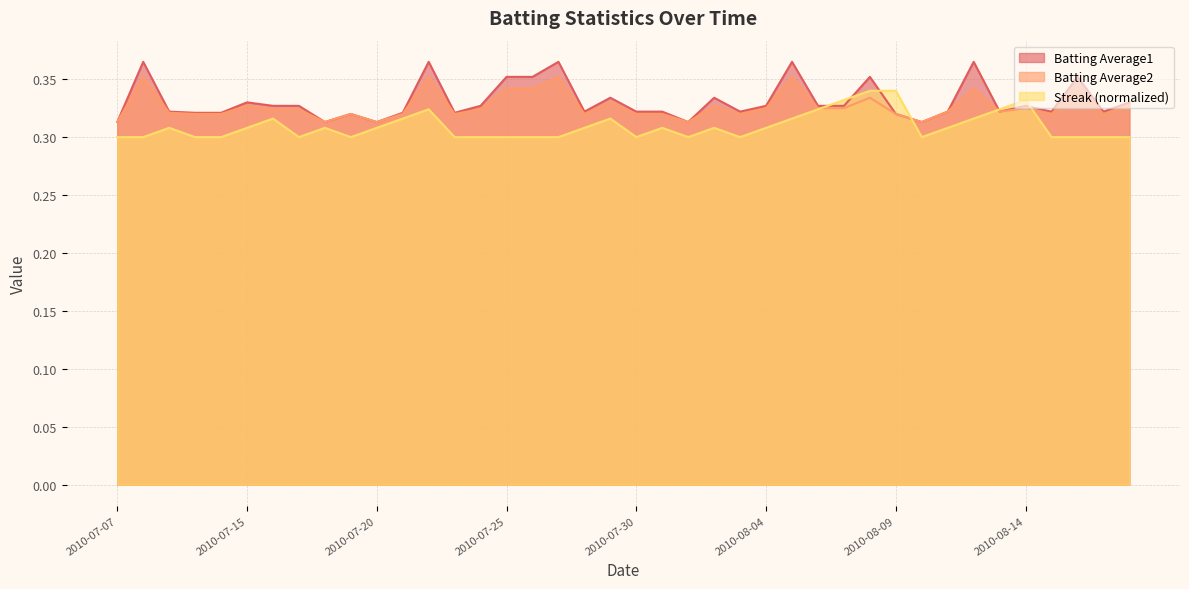

List the series in order of their peak value, highest first.

Batting Average1, Batting Average2, Streak (normalized)